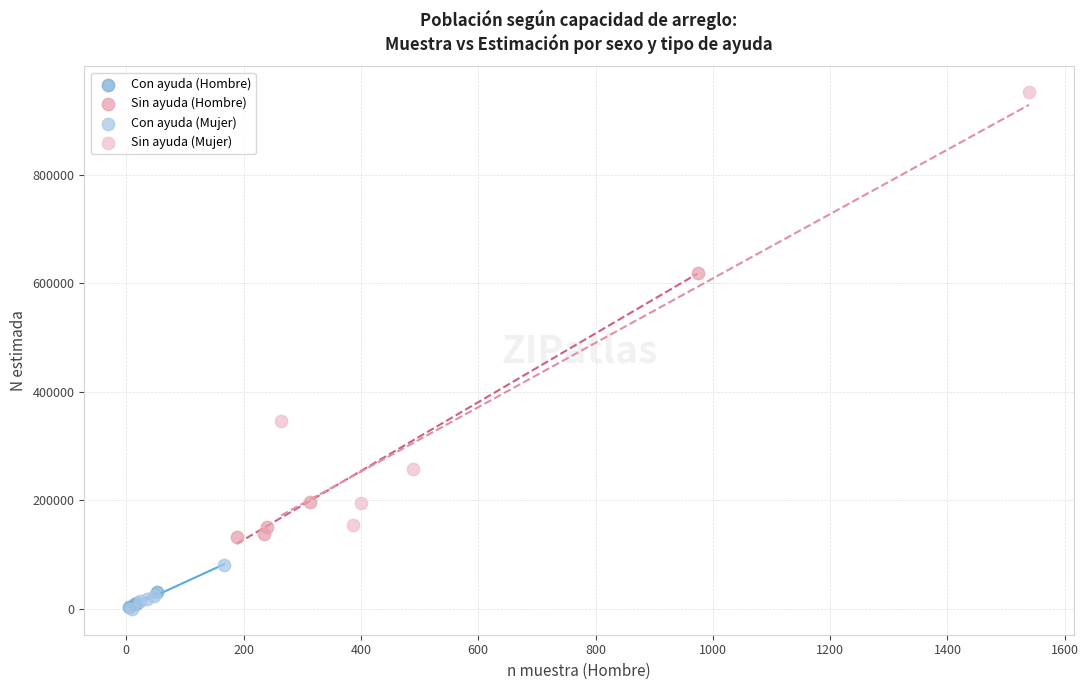

Which series reaches the maximum Y coordinate?

Sin ayuda (Mujer)